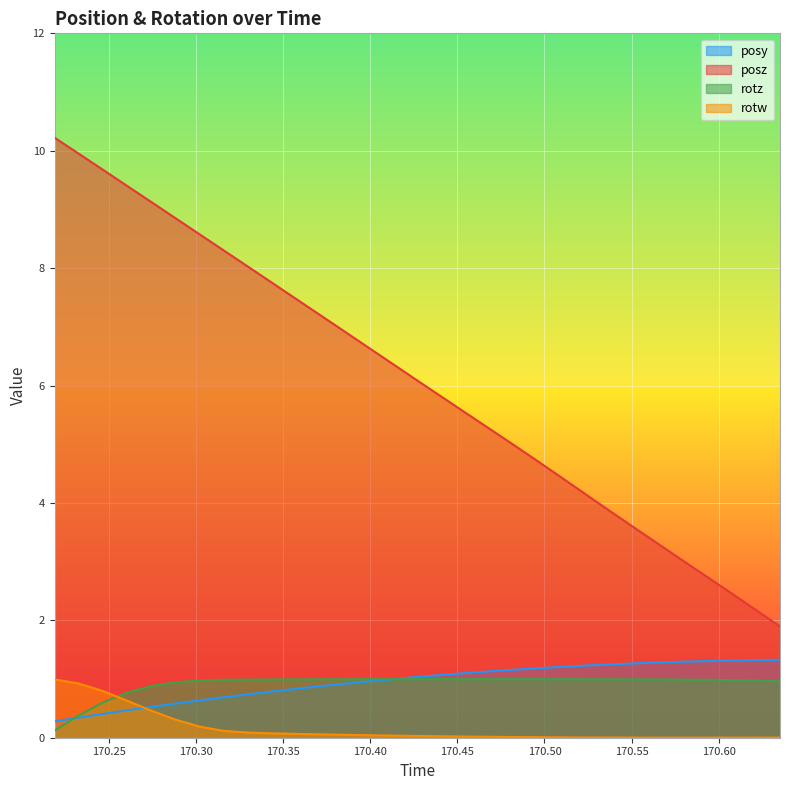

The value of posy at 170.3022 is 0.6. True or false?

True